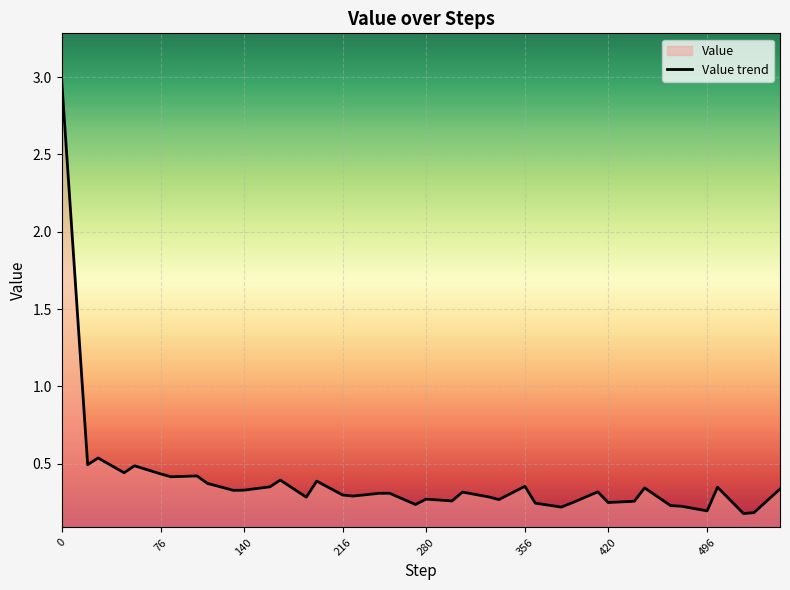

Is it true that the value at 0 is 1.3?

False